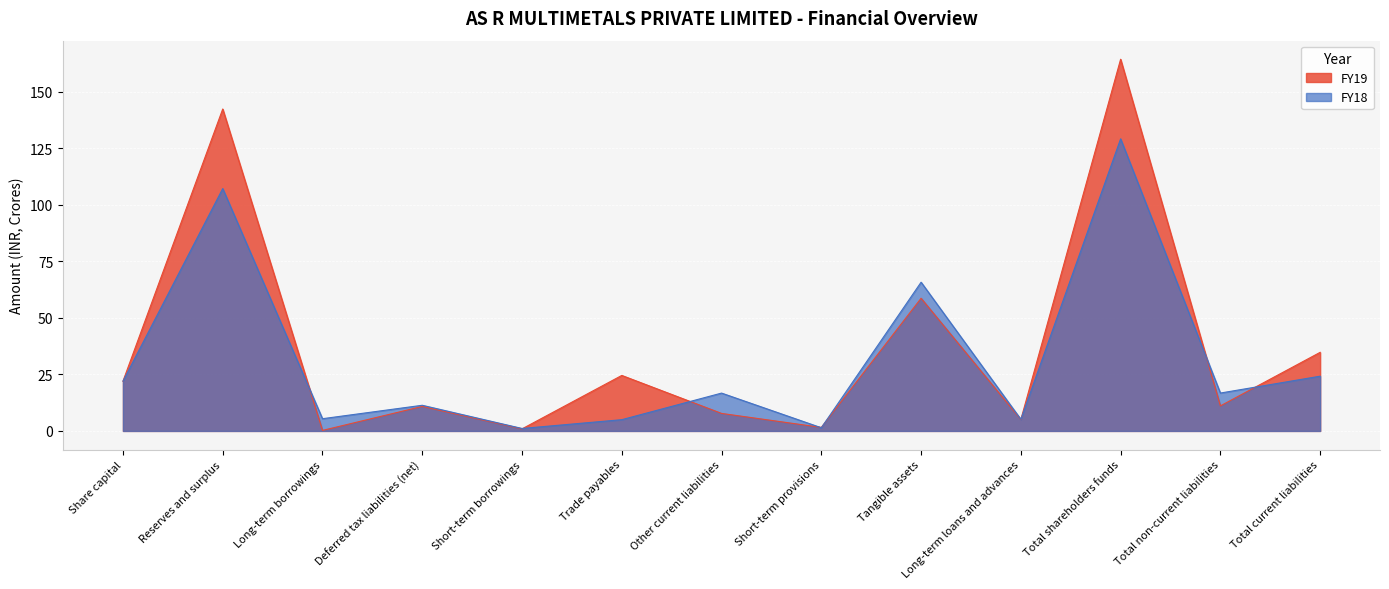

How many times do FY19 and FY18 cross each other?

8